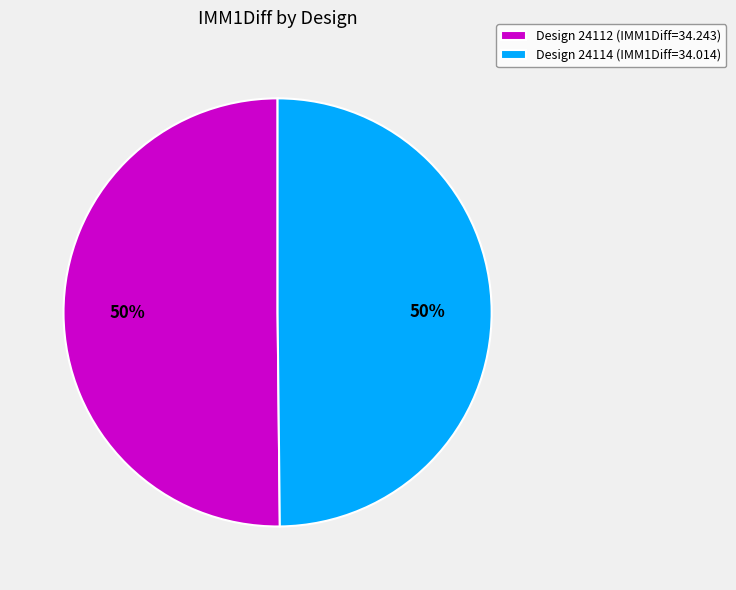

How many segments does this pie chart have?

2